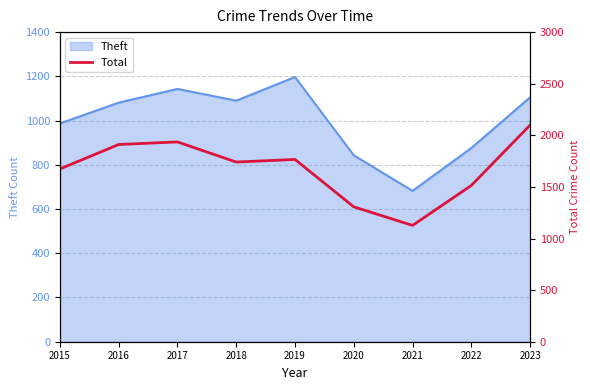

Does the chart have visible grid lines?

Yes